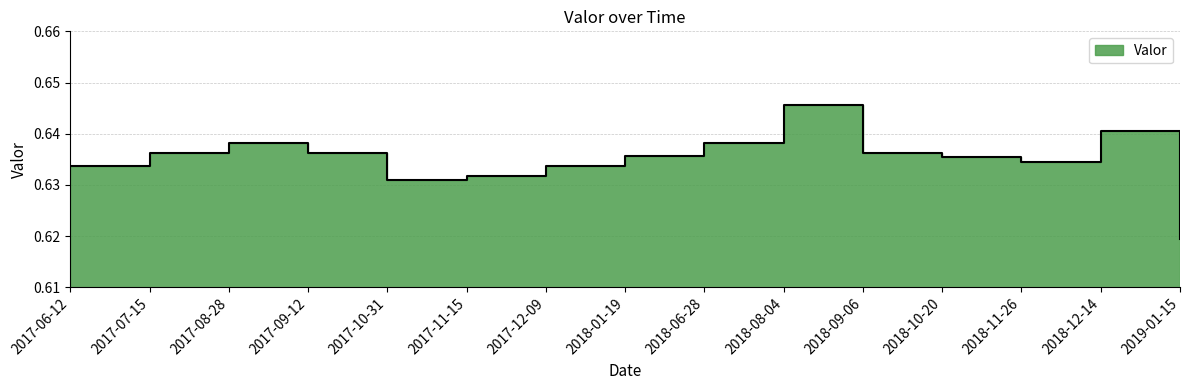

Reading left to right, what are all the values shown in this chart?

2017-06-12=0.6	2017-07-15=0.6	2017-08-28=0.6	2017-09-12=0.6	2017-10-31=0.6	2017-11-15=0.6	2017-12-09=0.6	2018-01-19=0.6	2018-06-28=0.6	2018-08-04=0.6	2018-09-06=0.6	2018-10-20=0.6	2018-11-26=0.6	2018-12-14=0.6	2019-01-15=0.6